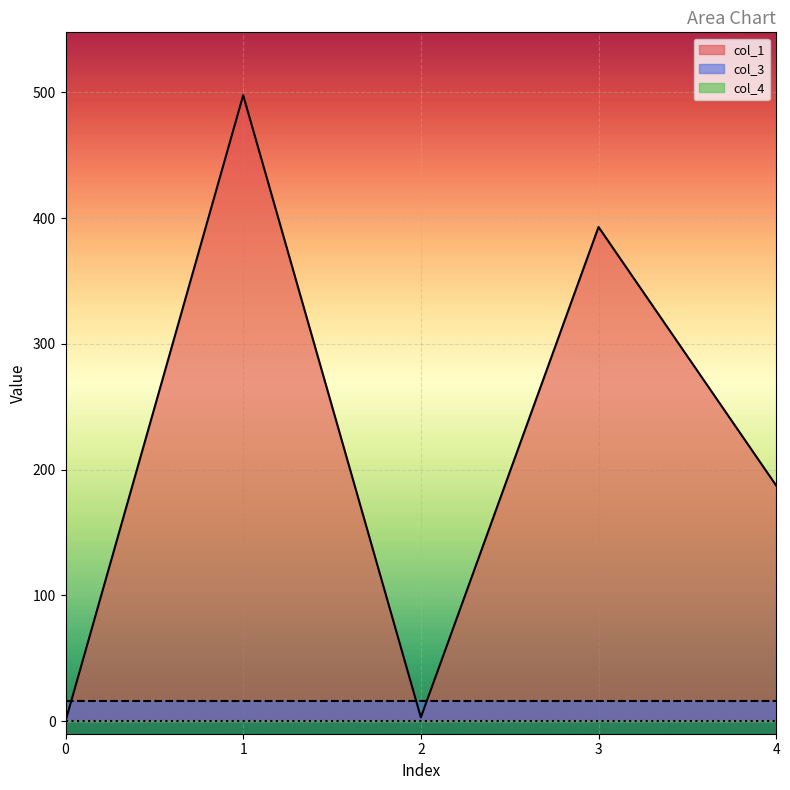

Between 2 and 3, which series saw the biggest shift?

col_1